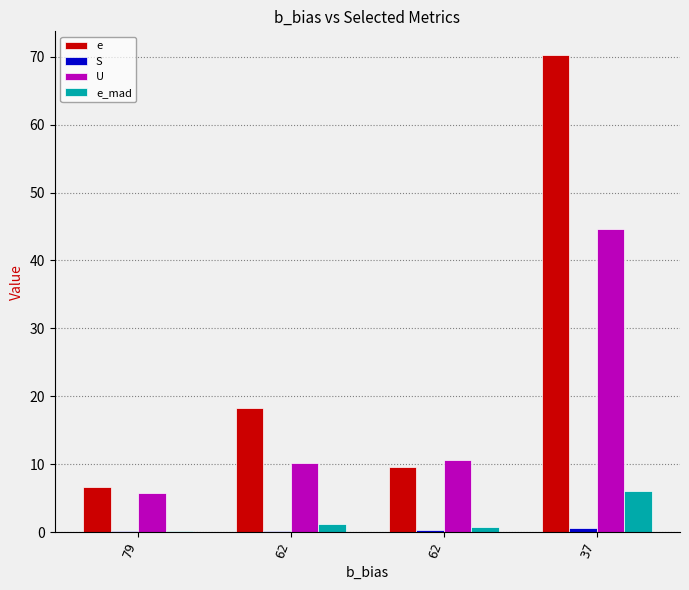

The value of e_mad at 62 is 1.2. True or false?

True